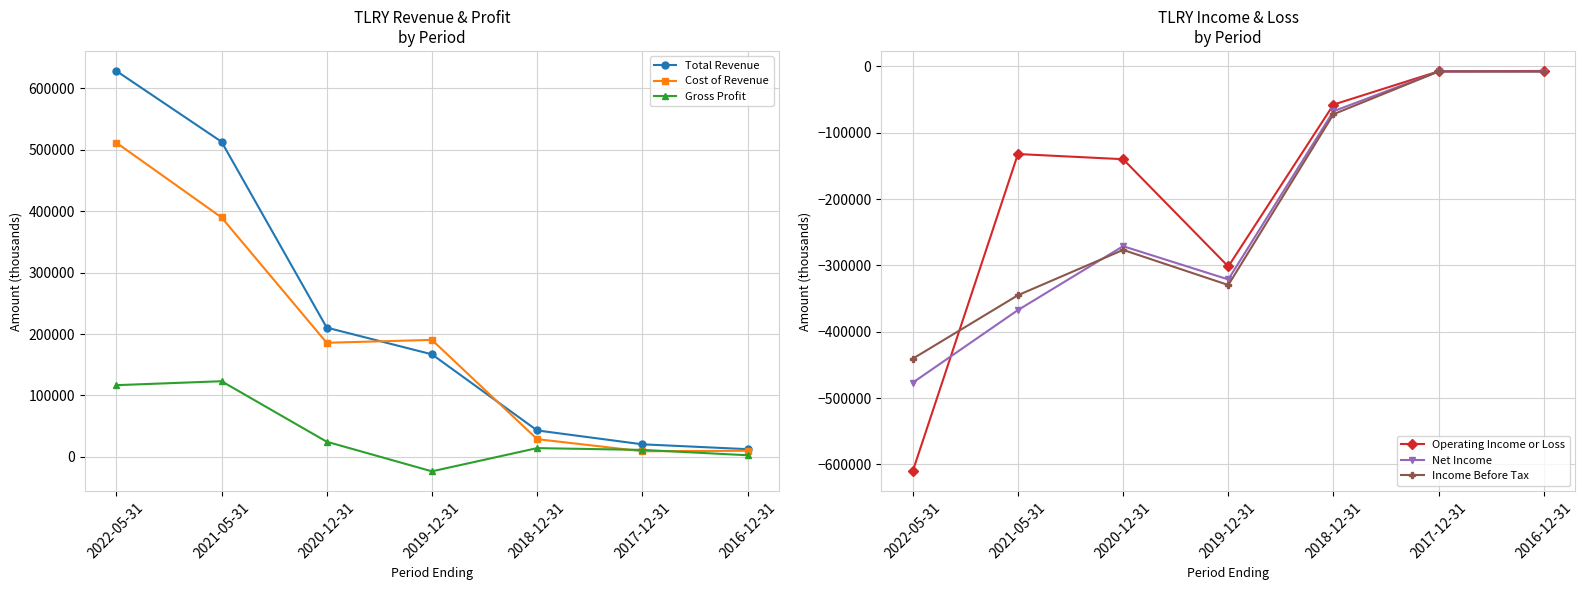

What is the sum of the Total Revenue values at 2017-12-31 and 2018-12-31?

63600